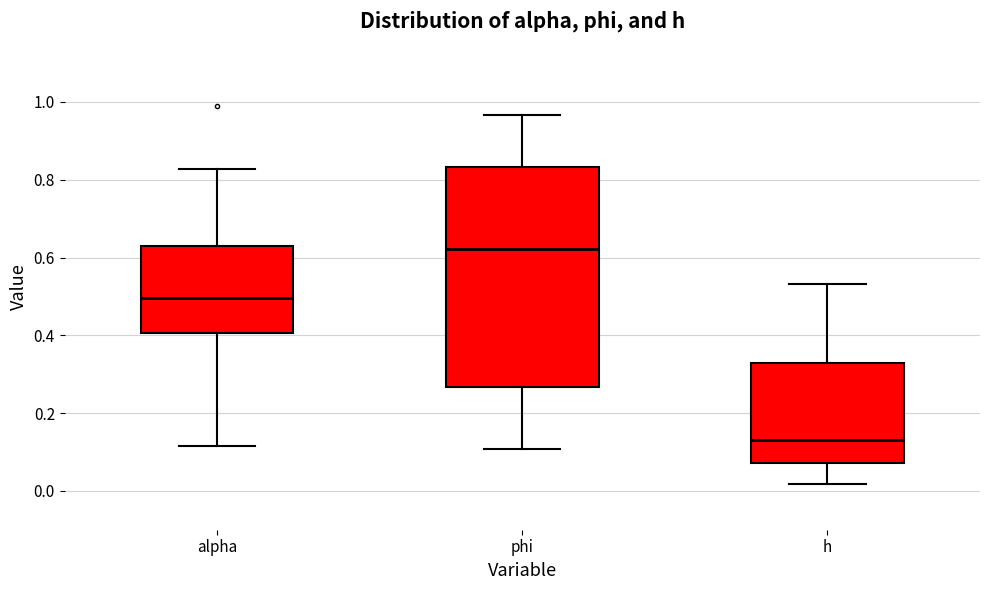

Reading left to right, transcribe this box plot: for each box, give where its median line is, the range the box spans, and where its two whiskers end, as read against the y-axis. The values are not printed on the chart, so give them approximately, as read against the axis.

alpha: median 0.50, box 0.40 to 0.64, whiskers 0.12 to 0.82
phi: median 0.62, box 0.26 to 0.84, whiskers 0.10 to 0.96
h: median 0.12, box 0.08 to 0.32, whiskers 0.02 to 0.54